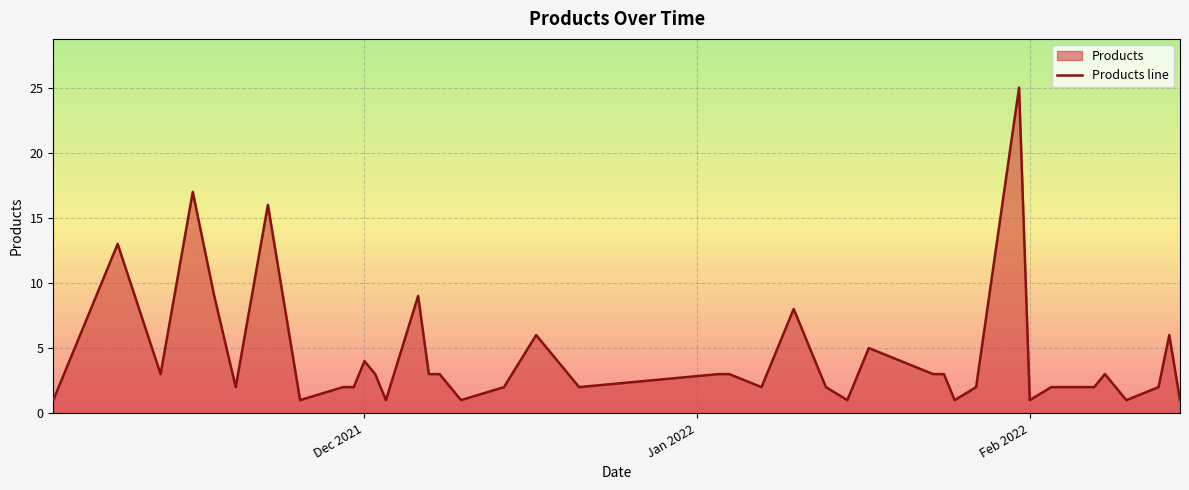

What is the label of the 22nd point from the right?

2022-01-04